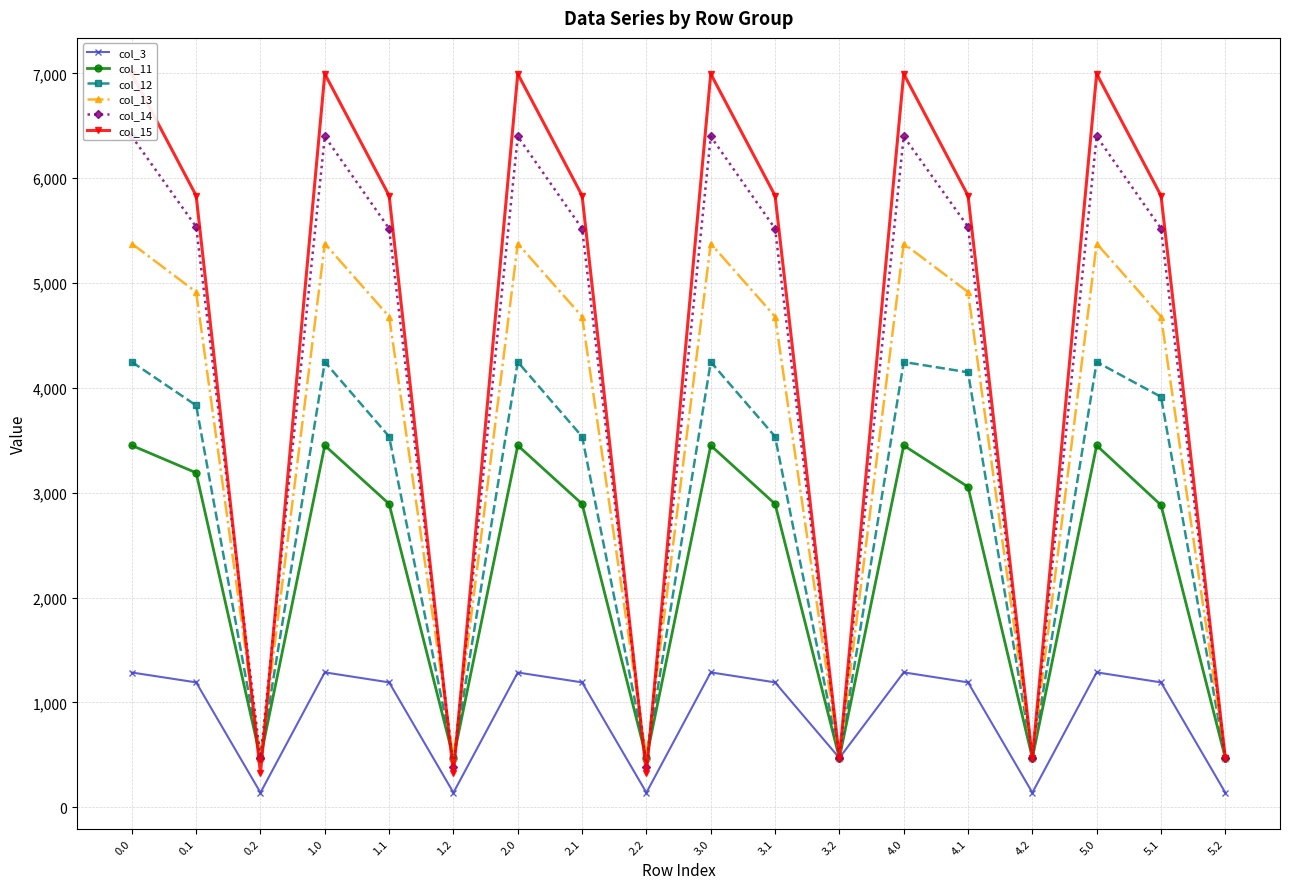

The value of col_13 at 5.0 is 9584.4. True or false?

False